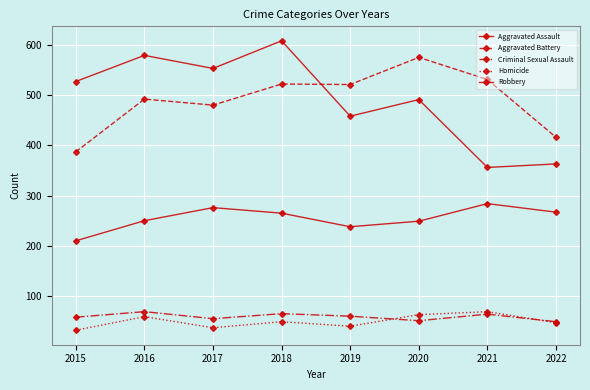

Reading left to right, extract all data points from this chart.

Aggravated Assault: 2015=210	2016=250	2017=276	2018=265	2019=238	2020=249	2021=284	2022=267
Aggravated Battery: 2015=387	2016=492	2017=480	2018=522	2019=521	2020=575	2021=531	2022=416
Criminal Sexual Assault: 2015=58	2016=69	2017=55	2018=65	2019=60	2020=51	2021=64	2022=49
Homicide: 2015=32	2016=59	2017=37	2018=49	2019=40	2020=63	2021=69	2022=47
Robbery: 2015=527	2016=579	2017=553	2018=608	2019=458	2020=491	2021=356	2022=363